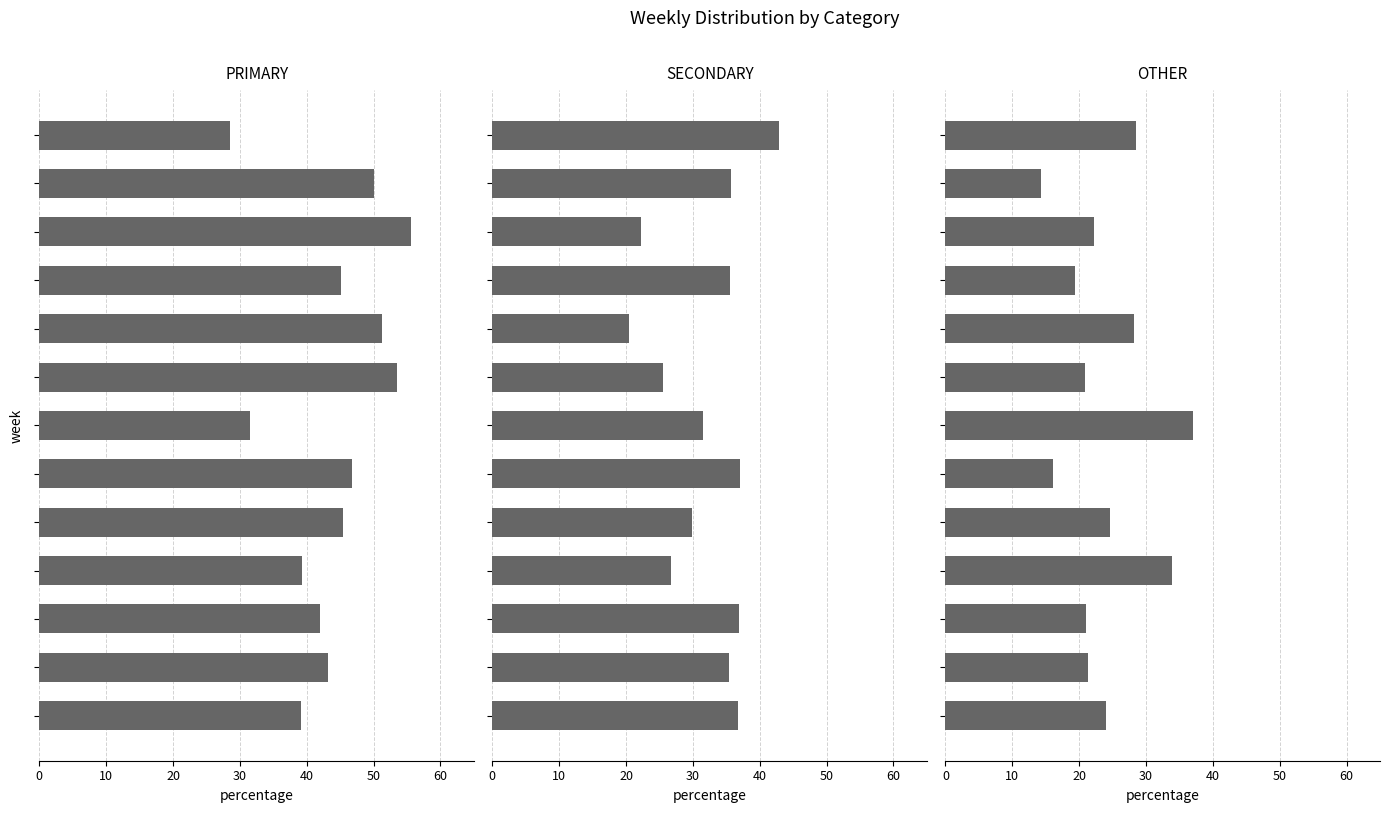

Read the SECONDARY value at 10.

22.2